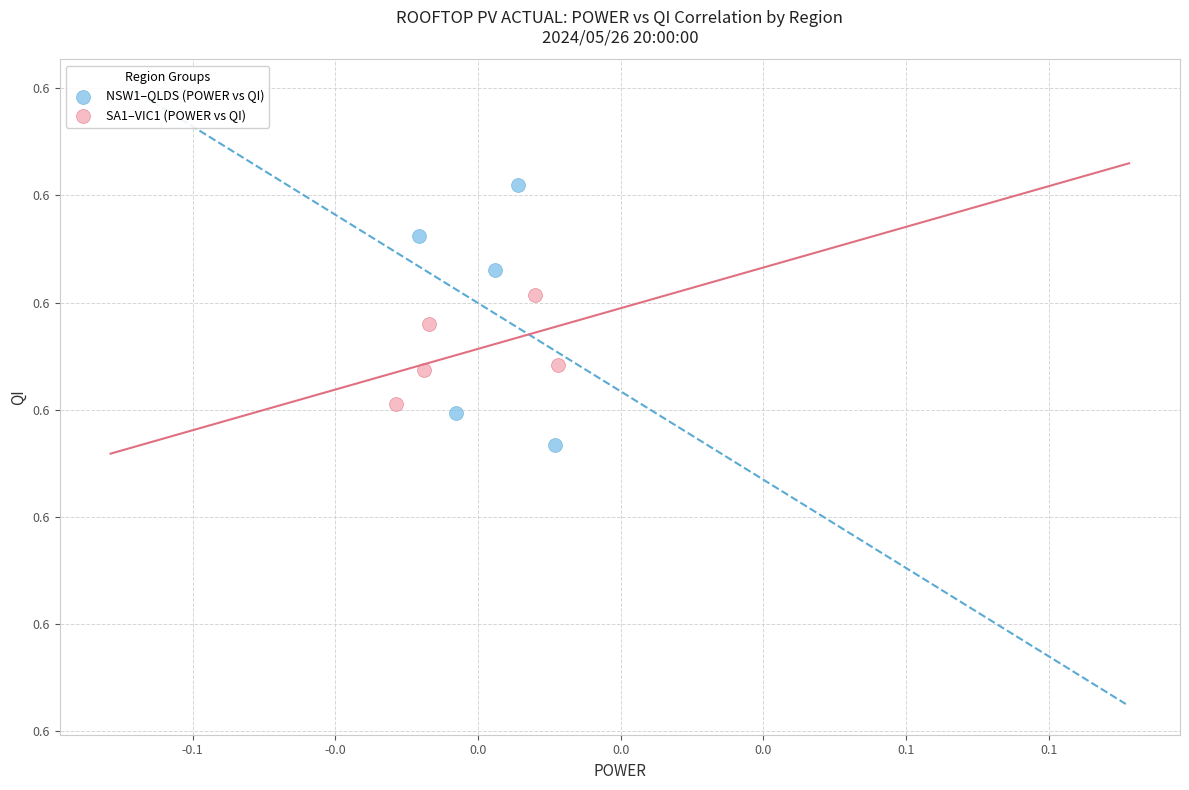

Which series has the largest Y range (max minus min)?

NSW1–QLDS (POWER vs QI)